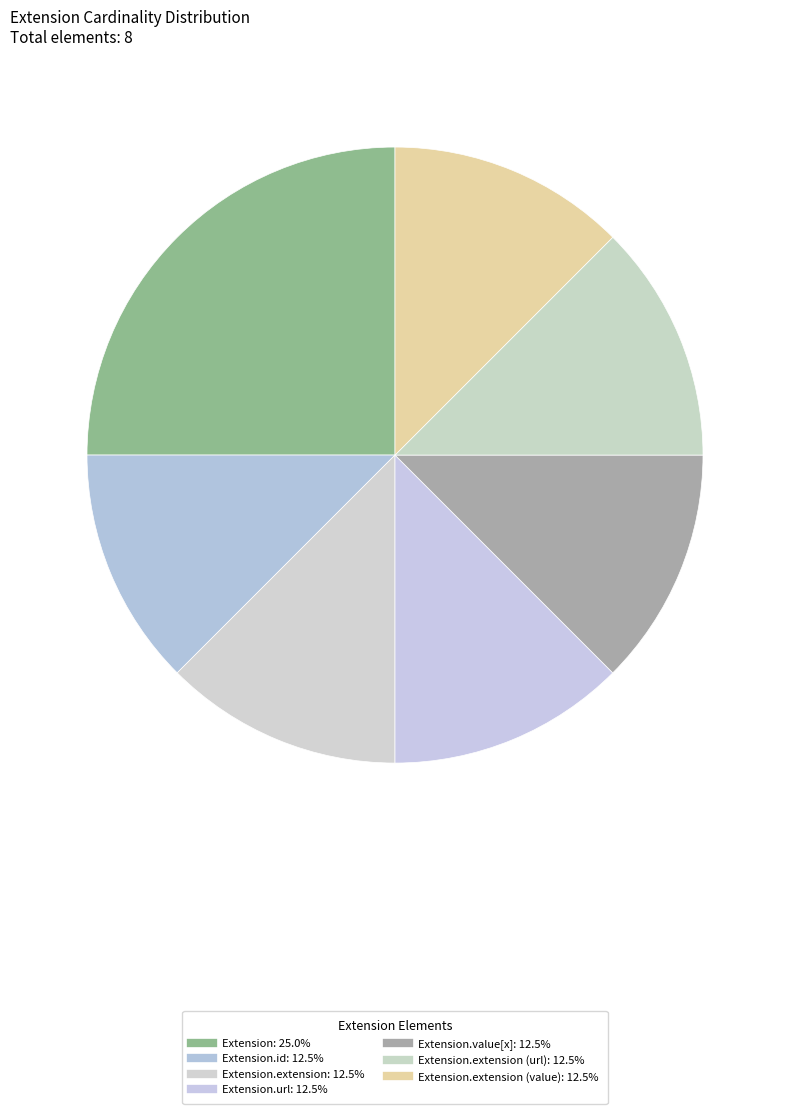

How many segments does this pie chart have?

7